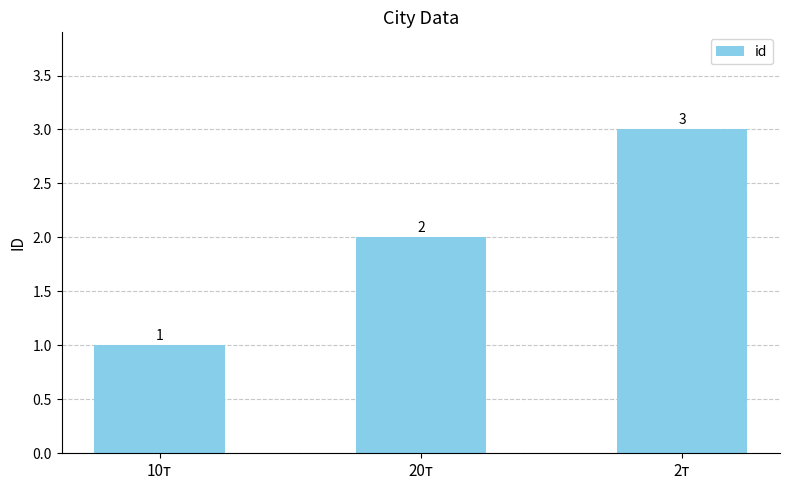

True or false: the data shows 1 at 10т.

True